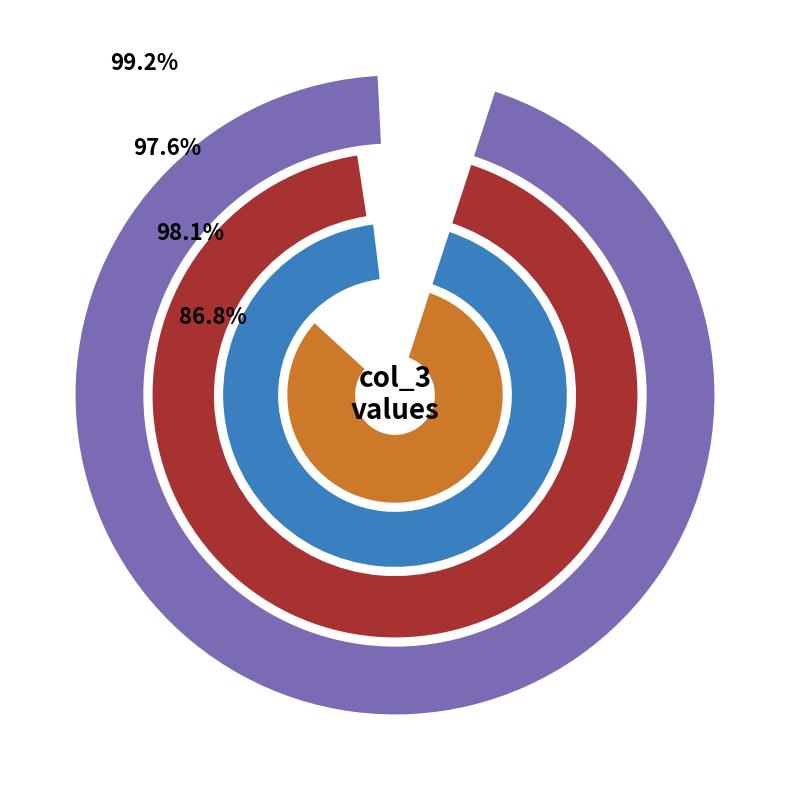

Is there a majority slice in this chart?

No